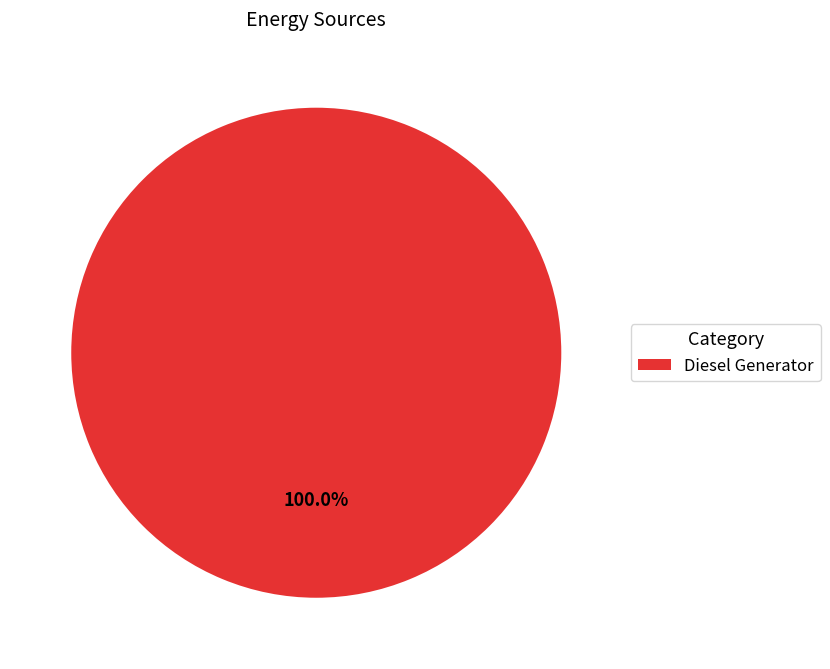

Rank the categories by value from highest to lowest.

Diesel Generator